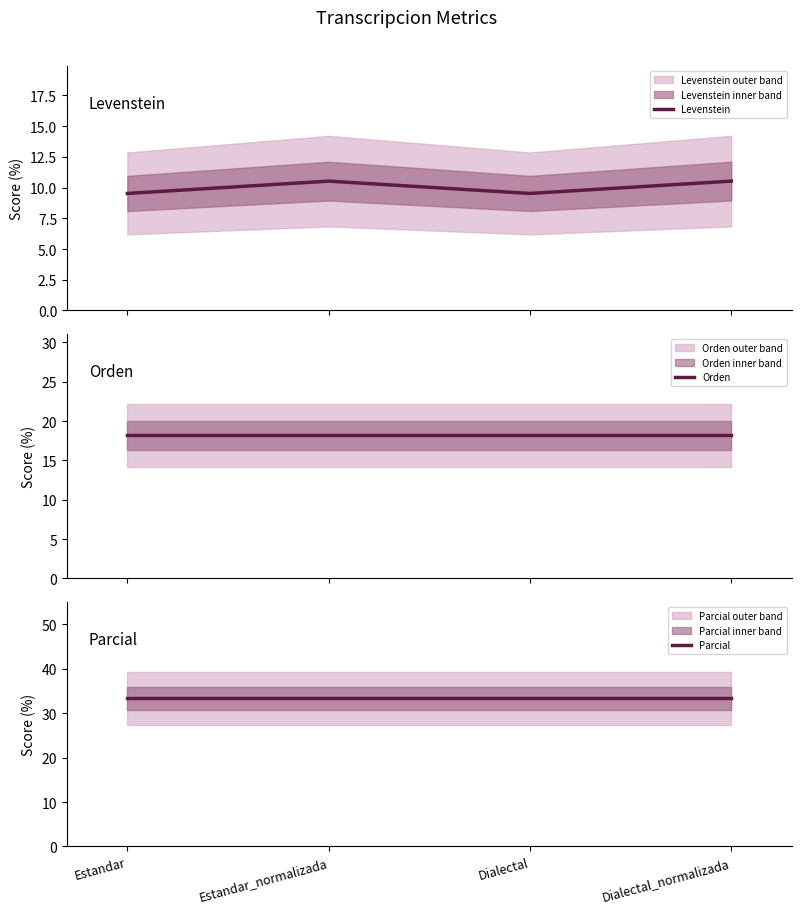

What is the label of the 1st point from the left?

Estandar